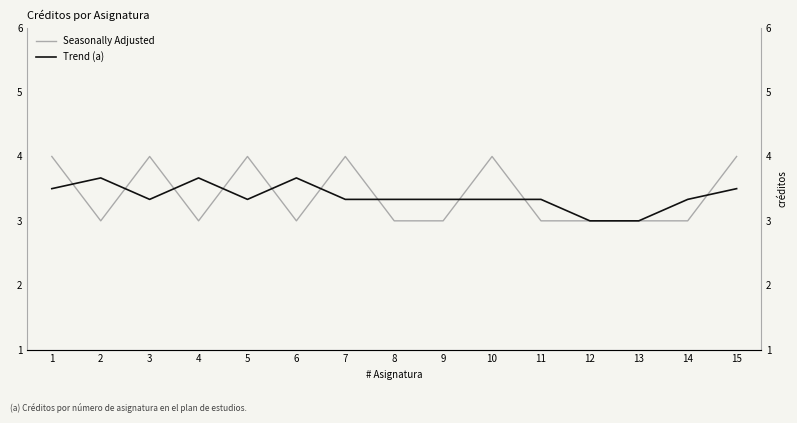

List the series in order of their peak value, lowest first.

Trend (a), Seasonally Adjusted